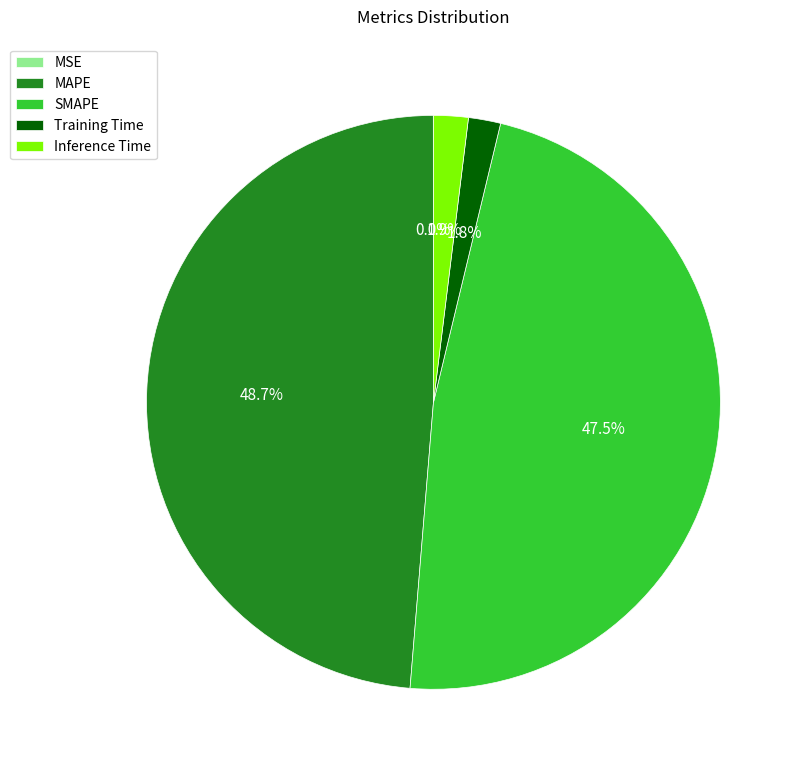

Between MAPE and SMAPE, which is larger?

MAPE